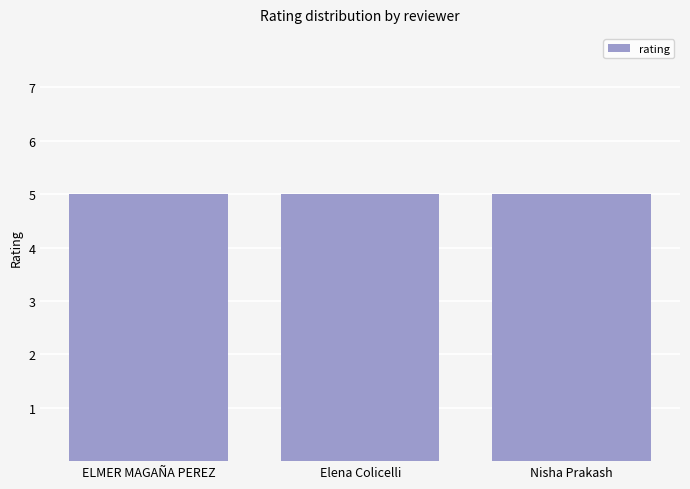

Which series has the largest total across all categories?

rating